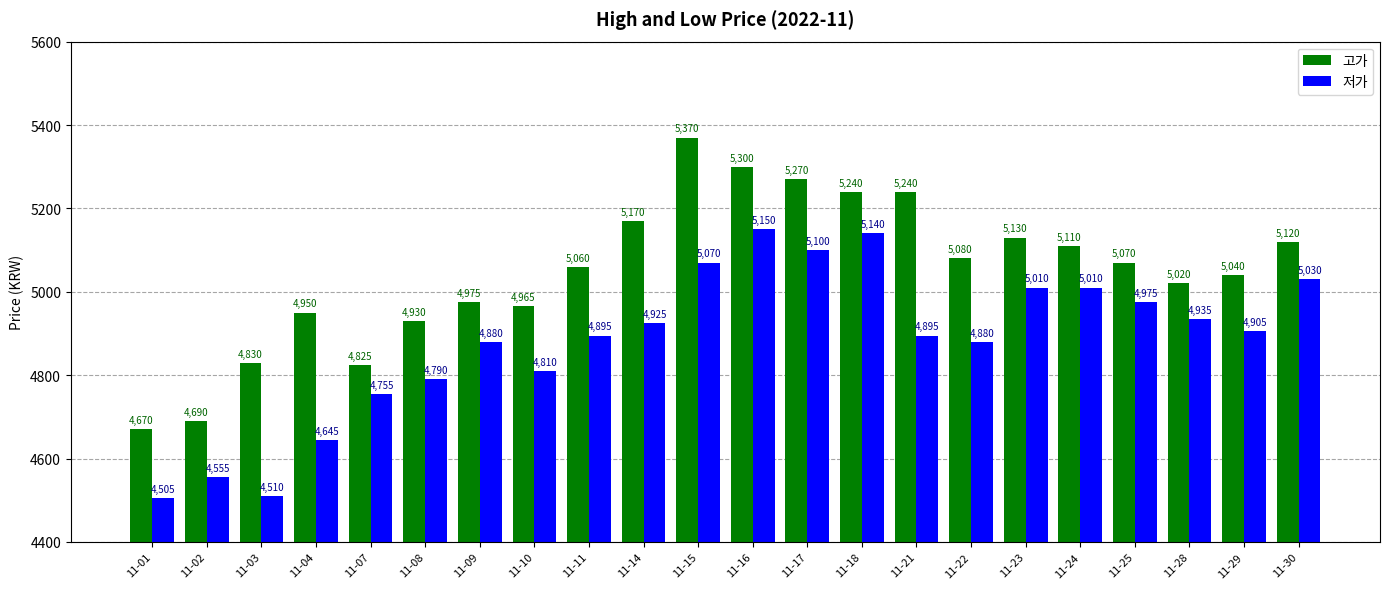

Reading left to right, what are all the values shown in this chart?

고가: 11-01=4670	11-02=4690	11-03=4830	11-04=4950	11-07=4825	11-08=4930	11-09=4975	11-10=4965	11-11=5060	11-14=5170	11-15=5370	11-16=5300	11-17=5270	11-18=5240	11-21=5240	11-22=5080	11-23=5130	11-24=5110	11-25=5070	11-28=5020	11-29=5040	11-30=5120
저가: 11-01=4505	11-02=4555	11-03=4510	11-04=4645	11-07=4755	11-08=4790	11-09=4880	11-10=4810	11-11=4895	11-14=4925	11-15=5070	11-16=5150	11-17=5100	11-18=5140	11-21=4895	11-22=4880	11-23=5010	11-24=5010	11-25=4975	11-28=4935	11-29=4905	11-30=5030